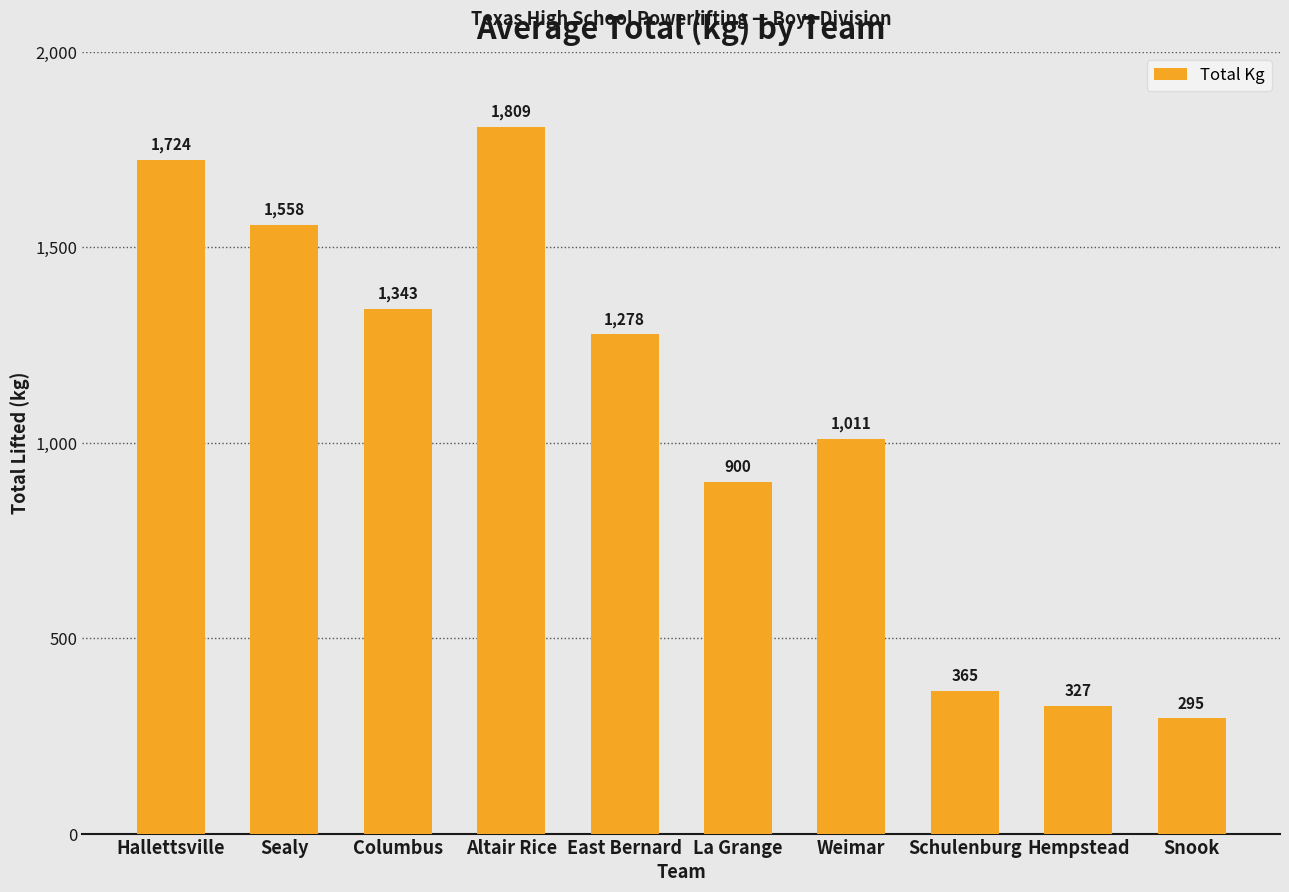

What is the smallest value displayed?

294.8